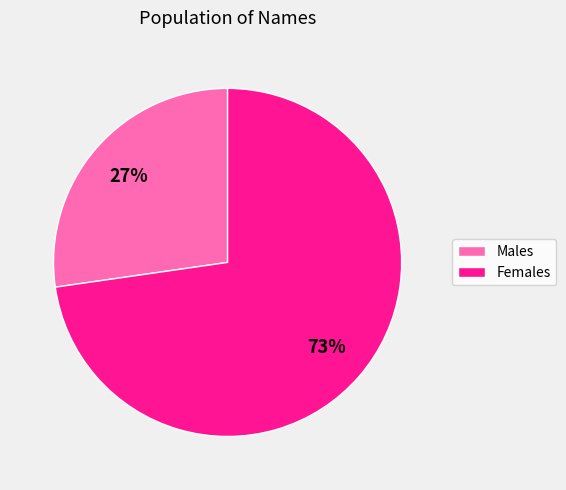

To the nearest percent, what is the average slice percentage?

50%